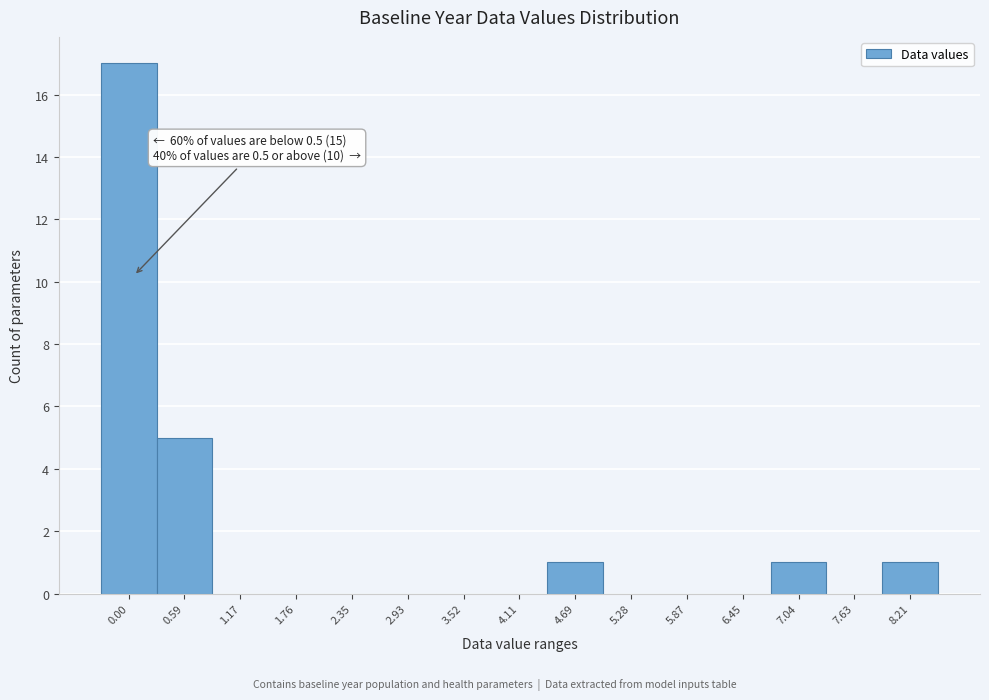

Reading left to right, transcribe all the data shown in this chart.

0.00=17	0.59=5	1.17=0	1.76=0	2.35=0	2.93=0	3.52=0	4.11=0	4.69=1	5.28=0	5.87=0	6.45=0	7.04=1	7.63=0	8.21=1